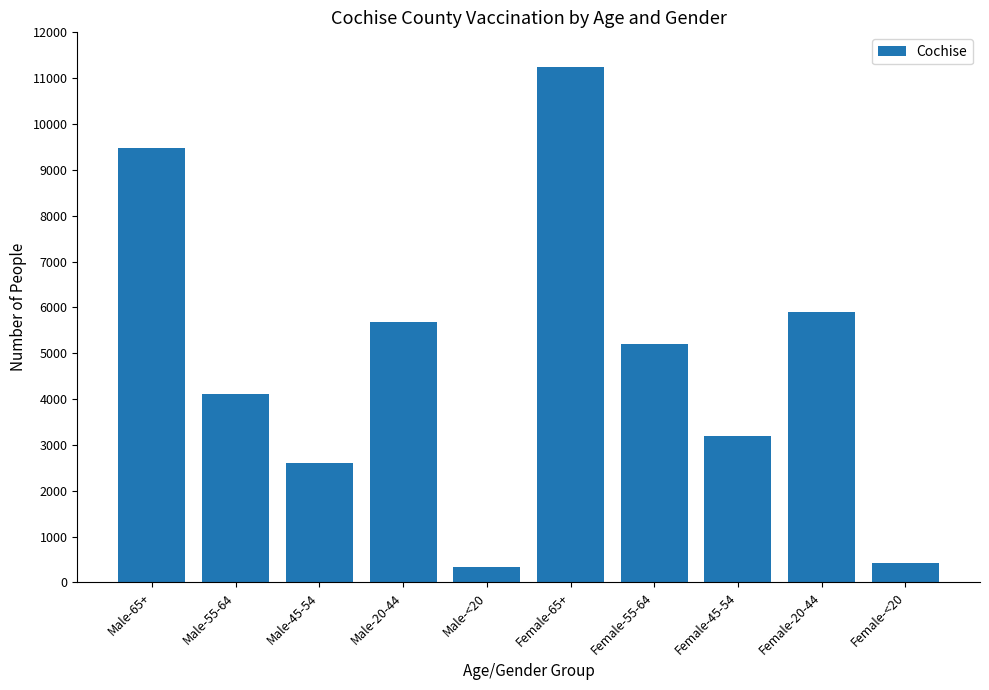

The chart shows a value of 2217 at Female-20-44. True or false?

False